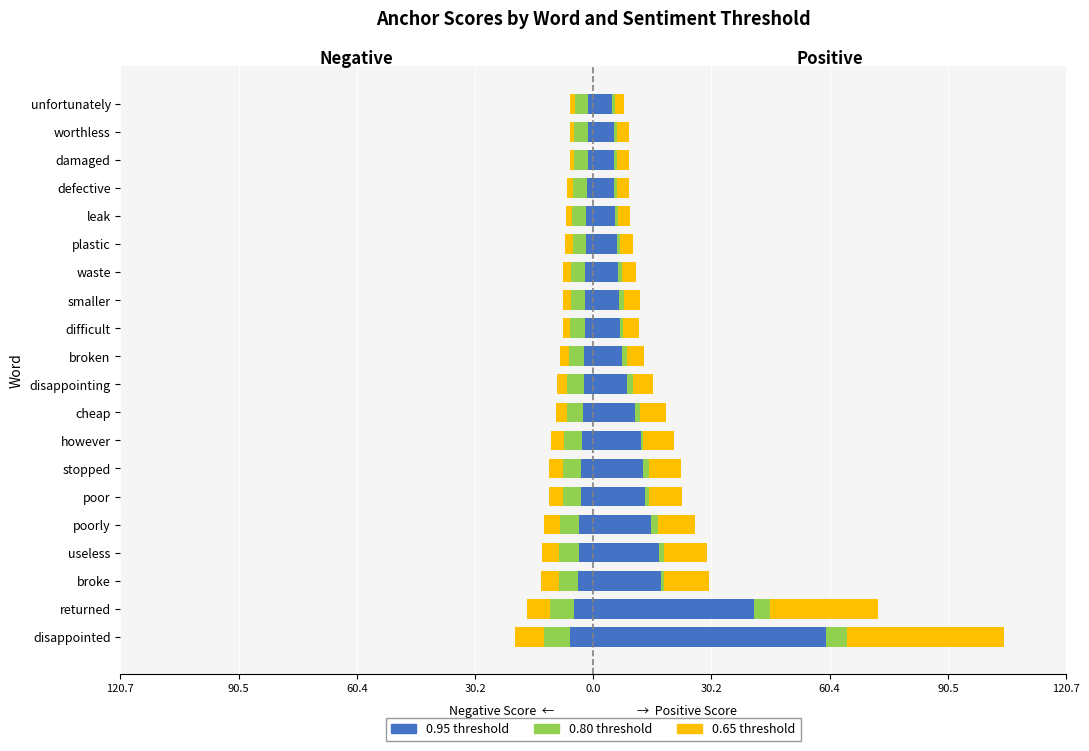

At how many categories does at least one series exceed 21?

2